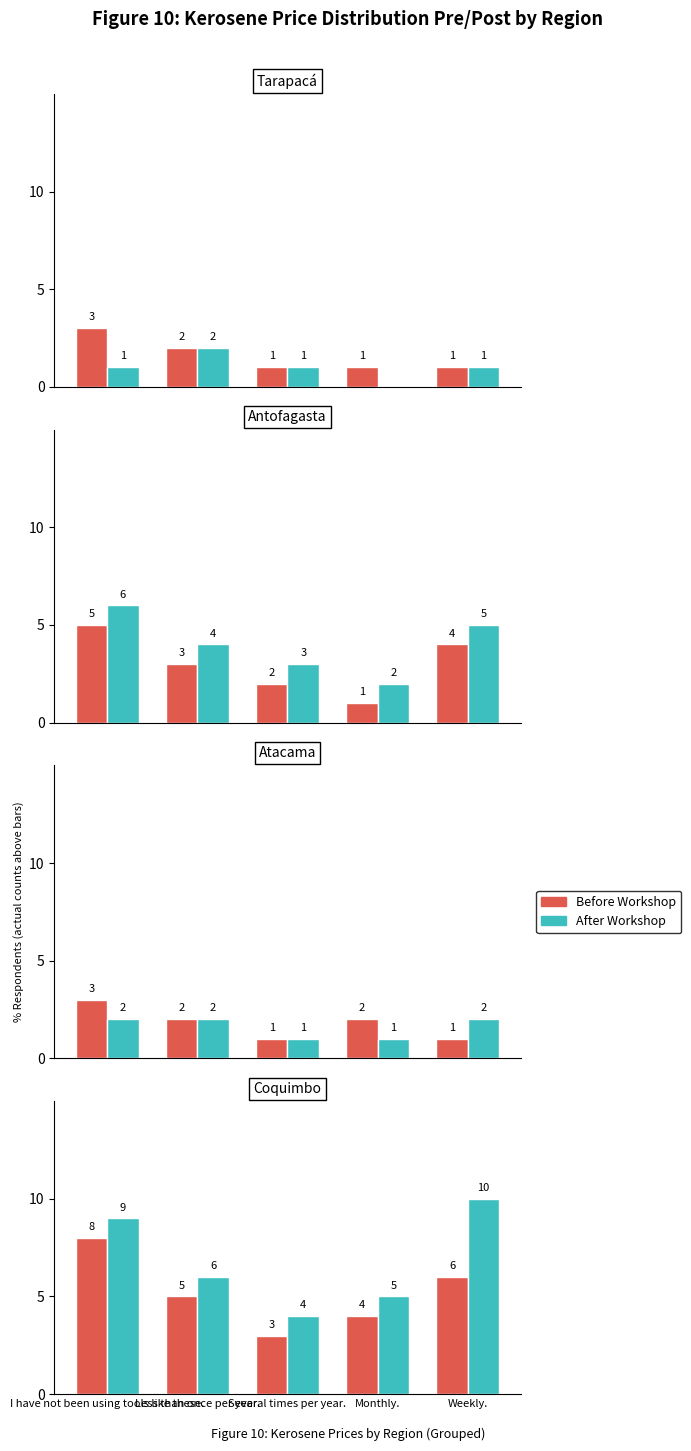

Rank the series by their maximum value, from highest to lowest.

After Workshop, Before Workshop